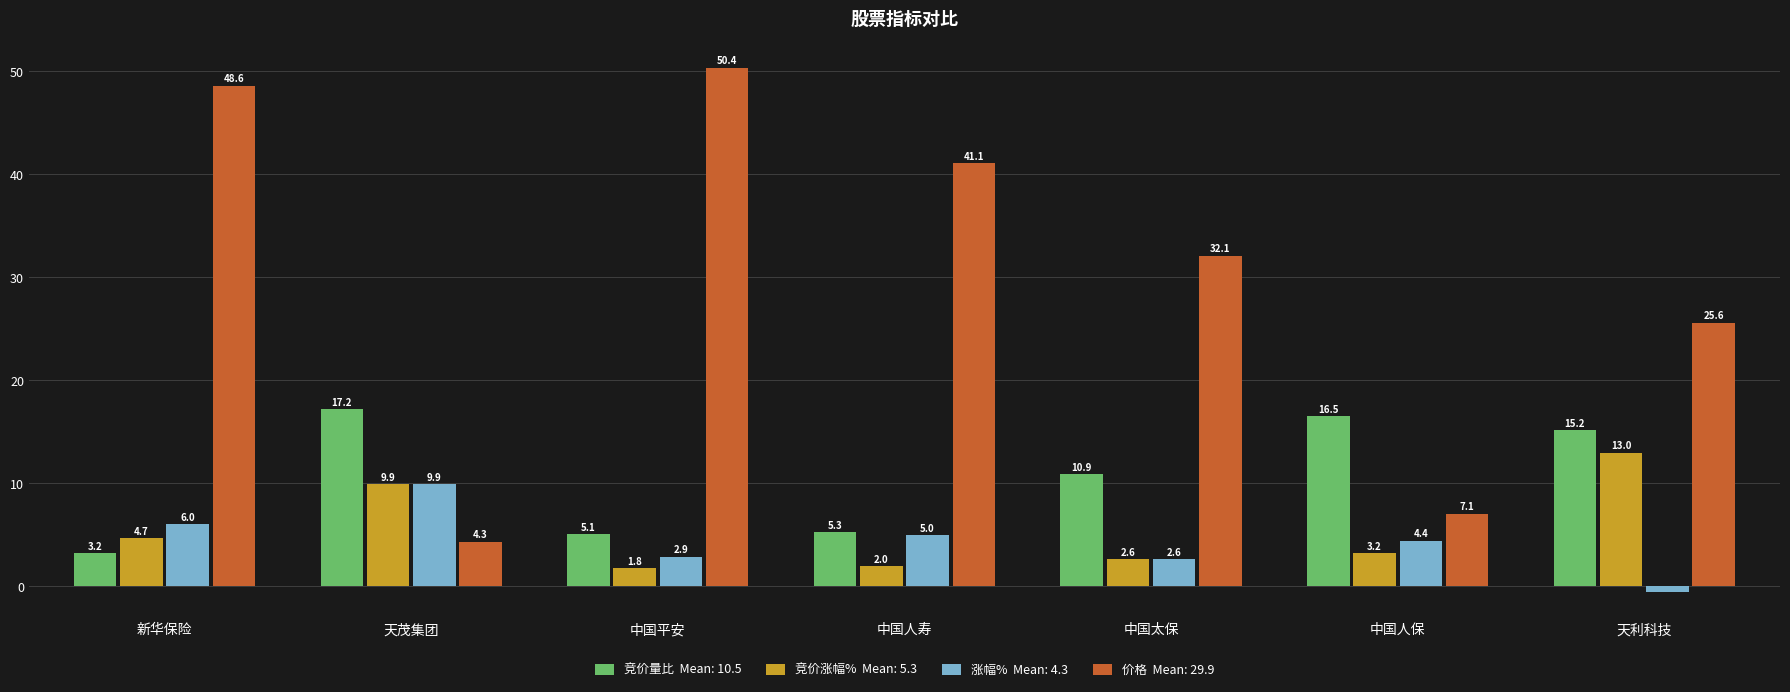

At which category is the sum across all series the highest?

新华保险